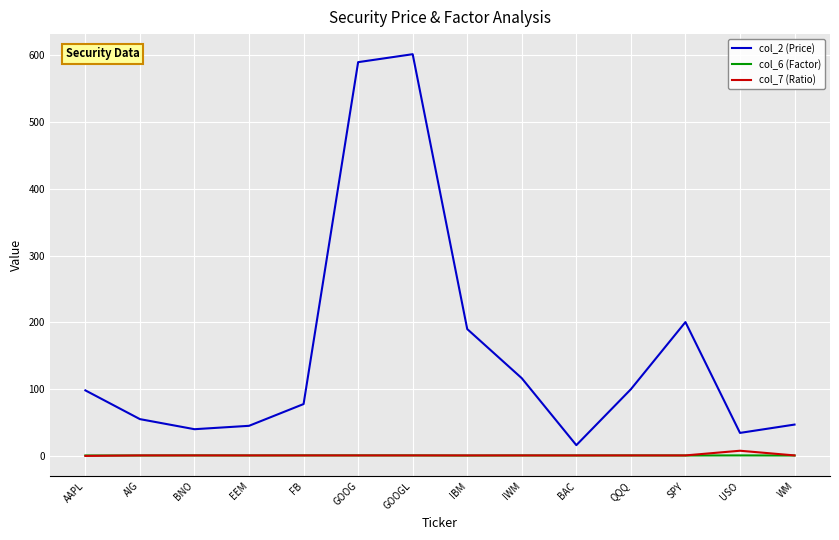

Is the value of col_7 (Ratio) at AAPL greater than the value of col_2 (Price) at IBM?

No